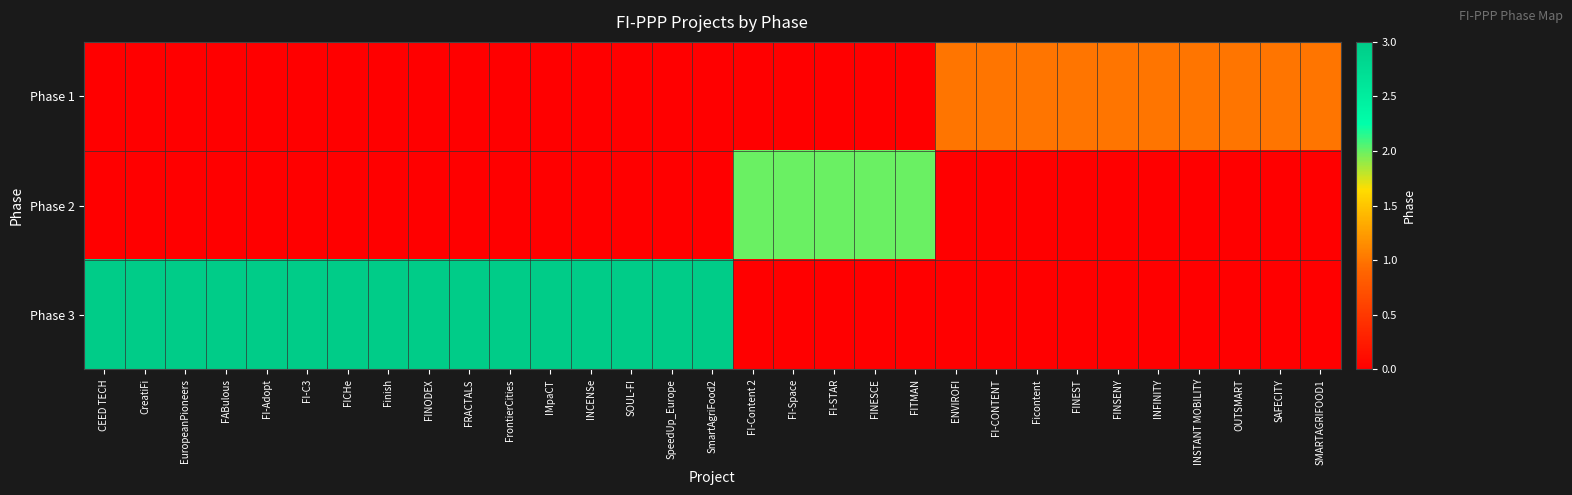

Which has a higher value, SOUL-FI or SMARTAGRIFOOD1?

SMARTAGRIFOOD1